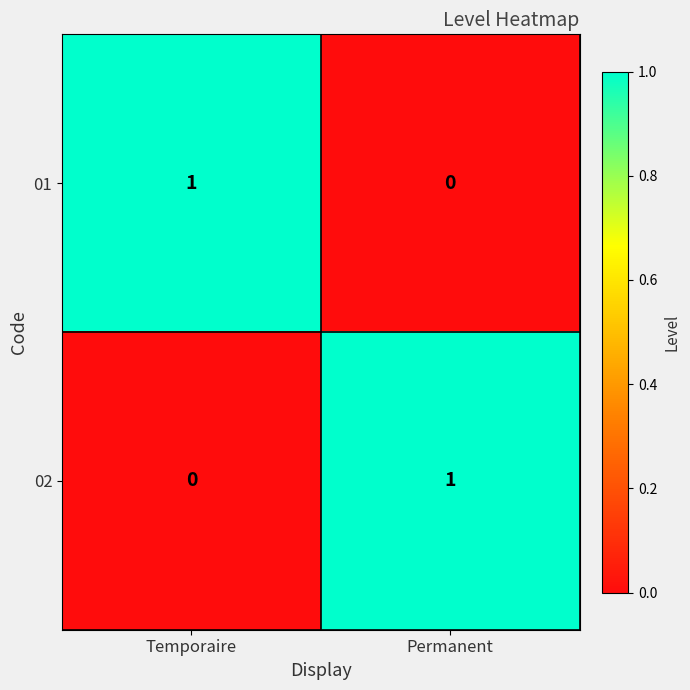

At which label is 02 closest to 0?

Temporaire